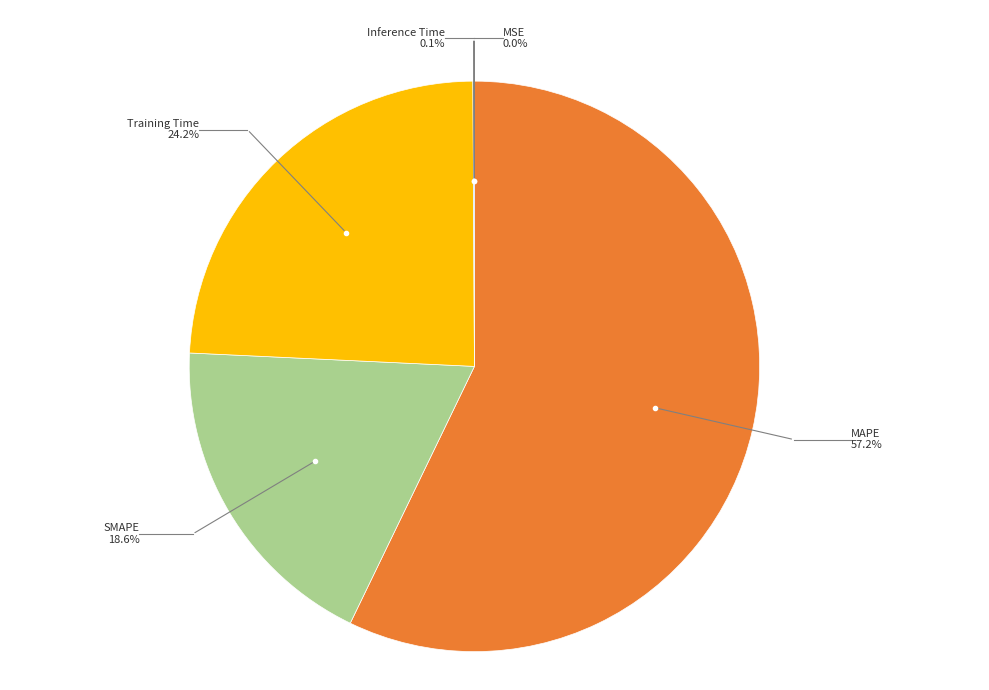

To the nearest percent, what is the difference between the Training Time and SMAPE slice percentages?

6%